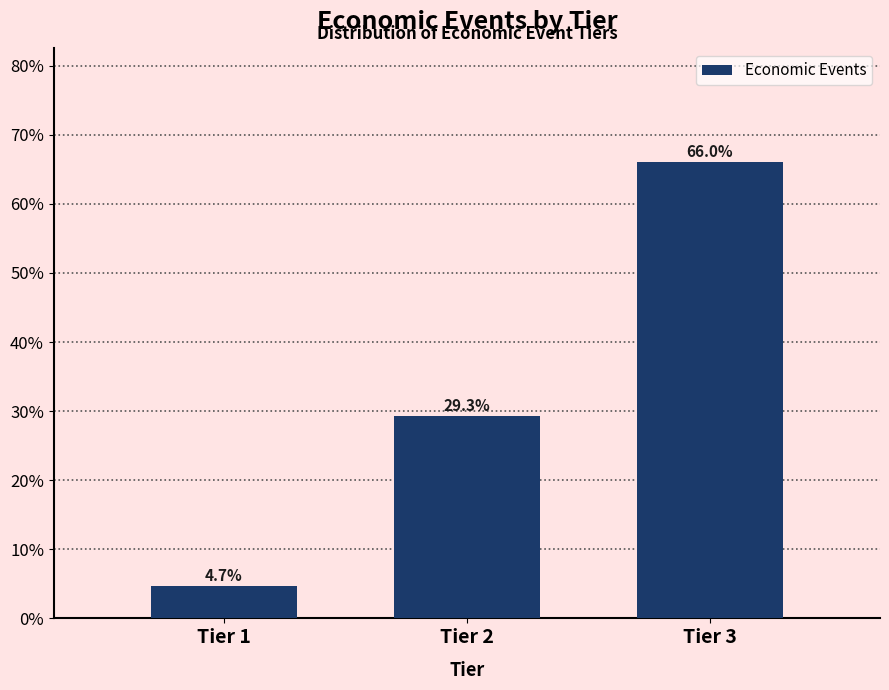

Reading left to right, what are all the values shown in this chart?

Tier 1=4.7	Tier 2=29.3	Tier 3=66.0